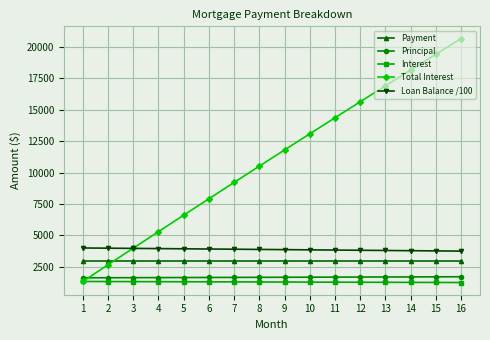

The value of Principal at 4 is 1641.7. True or false?

True